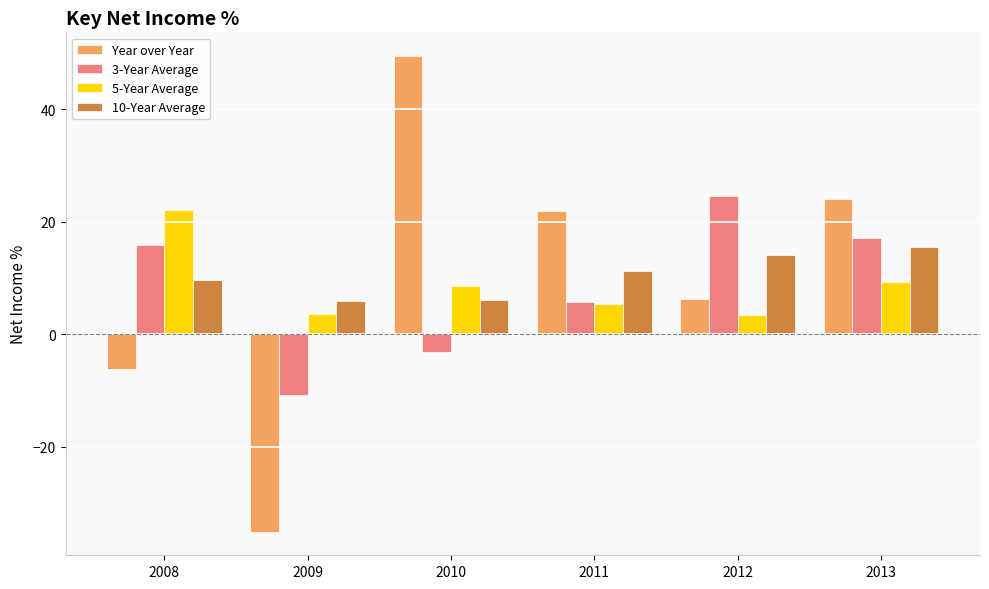

The 5-Year Average series shows 5.4 at 2011. True or false?

True